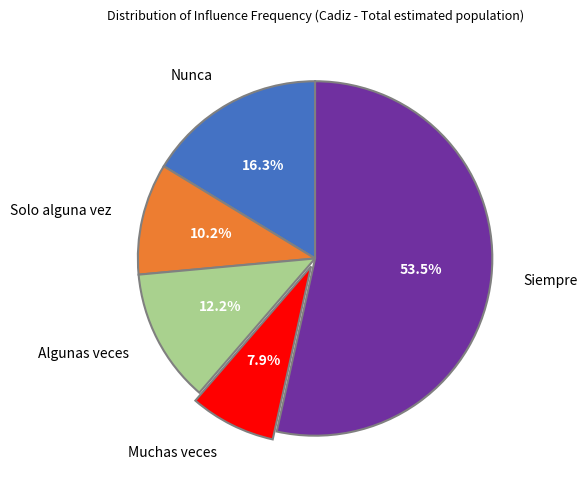

Which slice is the smallest?

Muchas veces